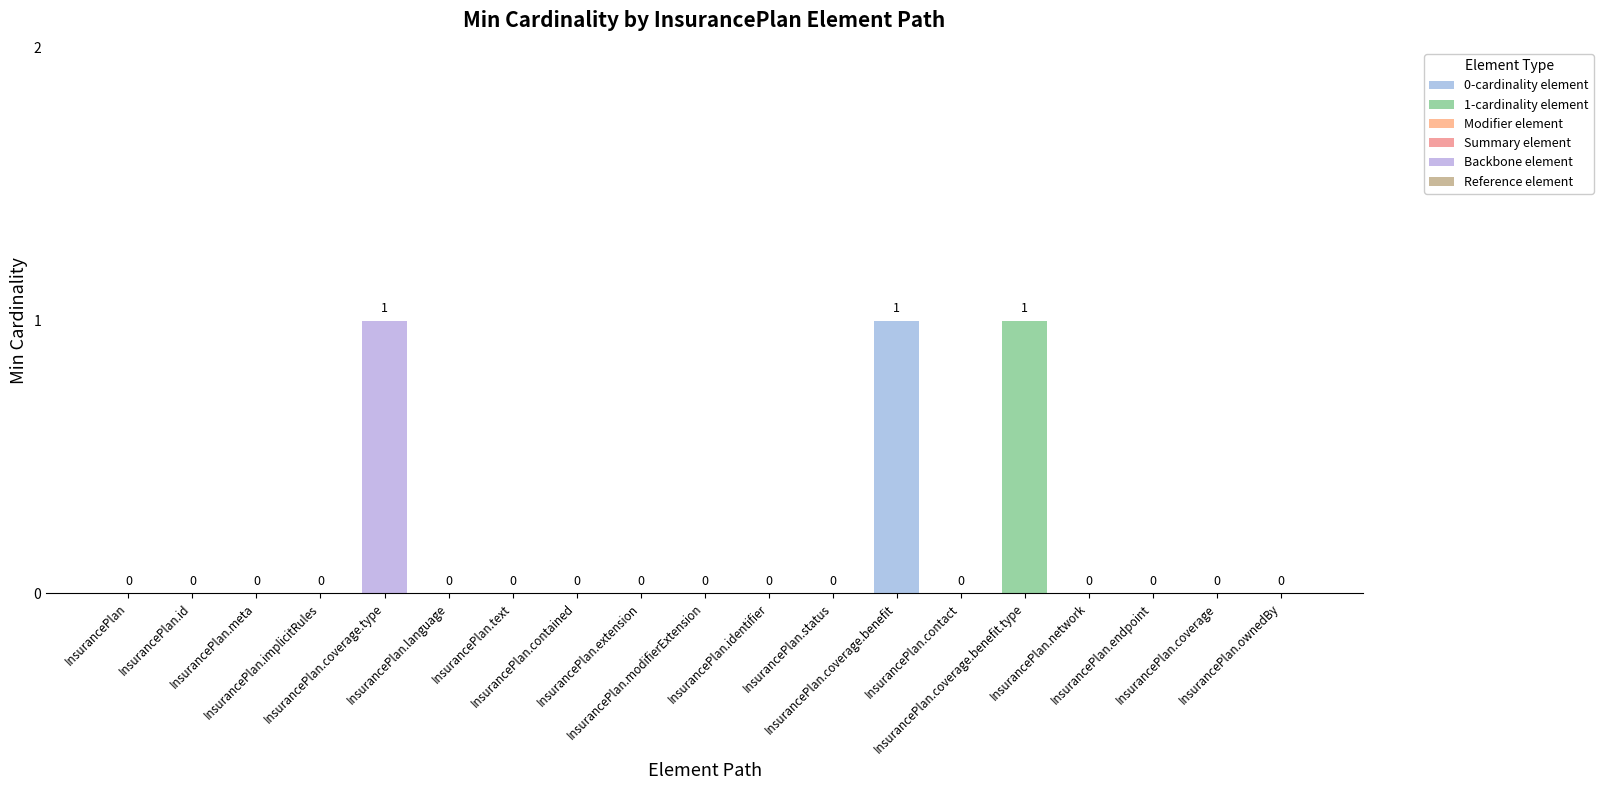

Is it true that the value at InsurancePlan.ownedBy is 0?

False